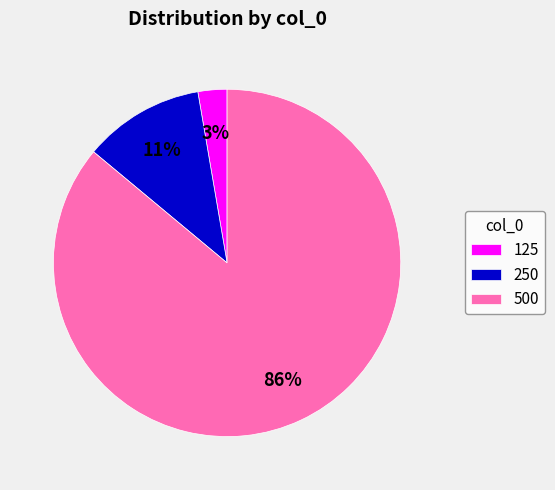

To the nearest percent, what is the average slice percentage?

33%